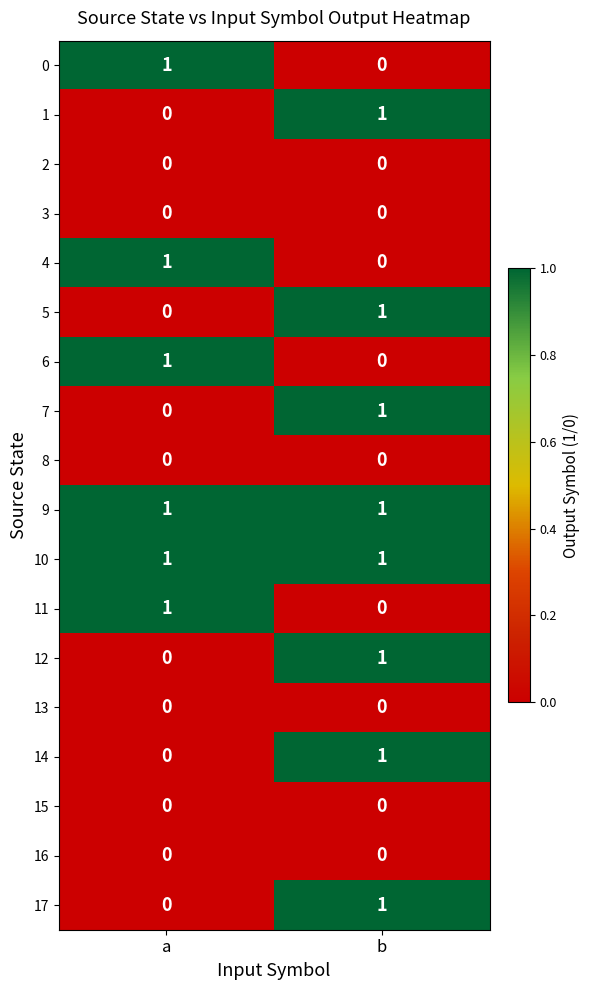

What is the difference between the highest and lowest values at b?

1